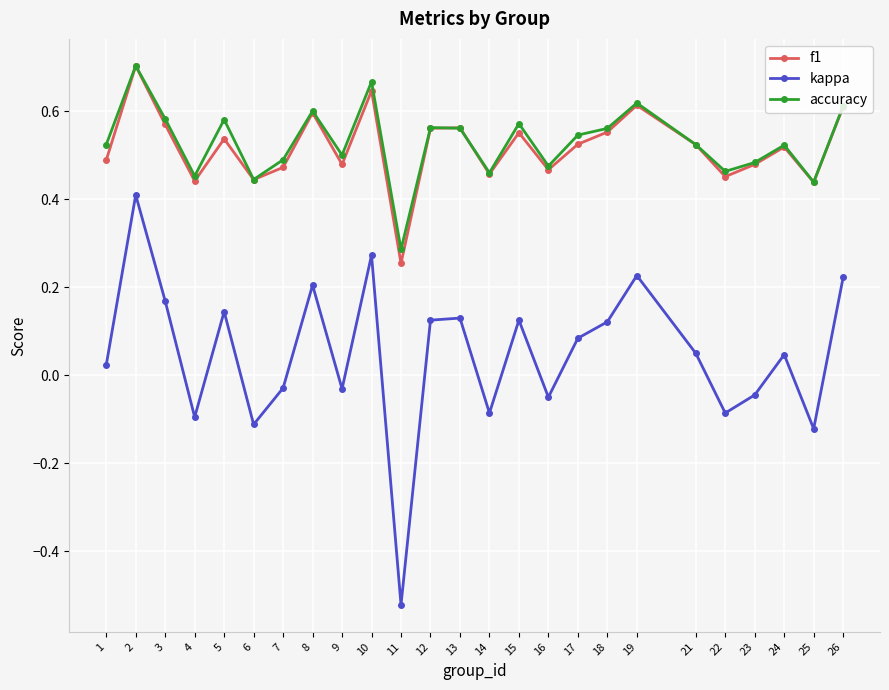

Which series changed the most between 18 and 22?

kappa